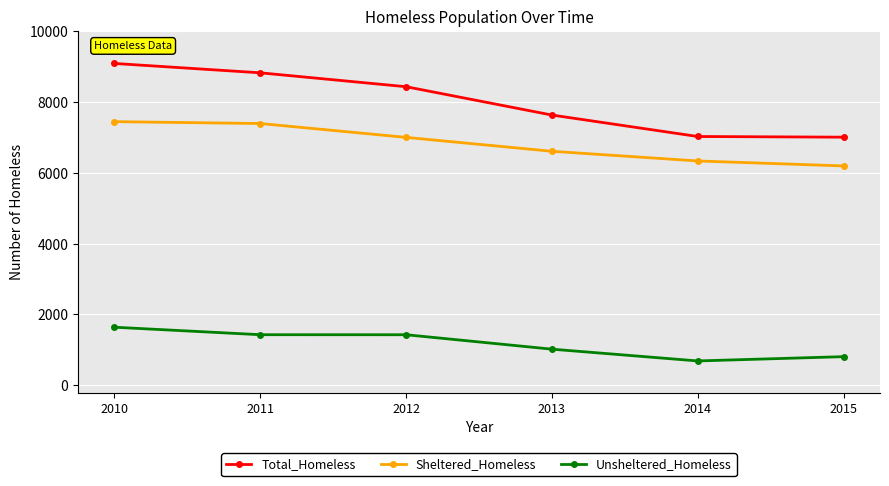

Rank the series by their maximum value, from highest to lowest.

Total_Homeless, Sheltered_Homeless, Unsheltered_Homeless